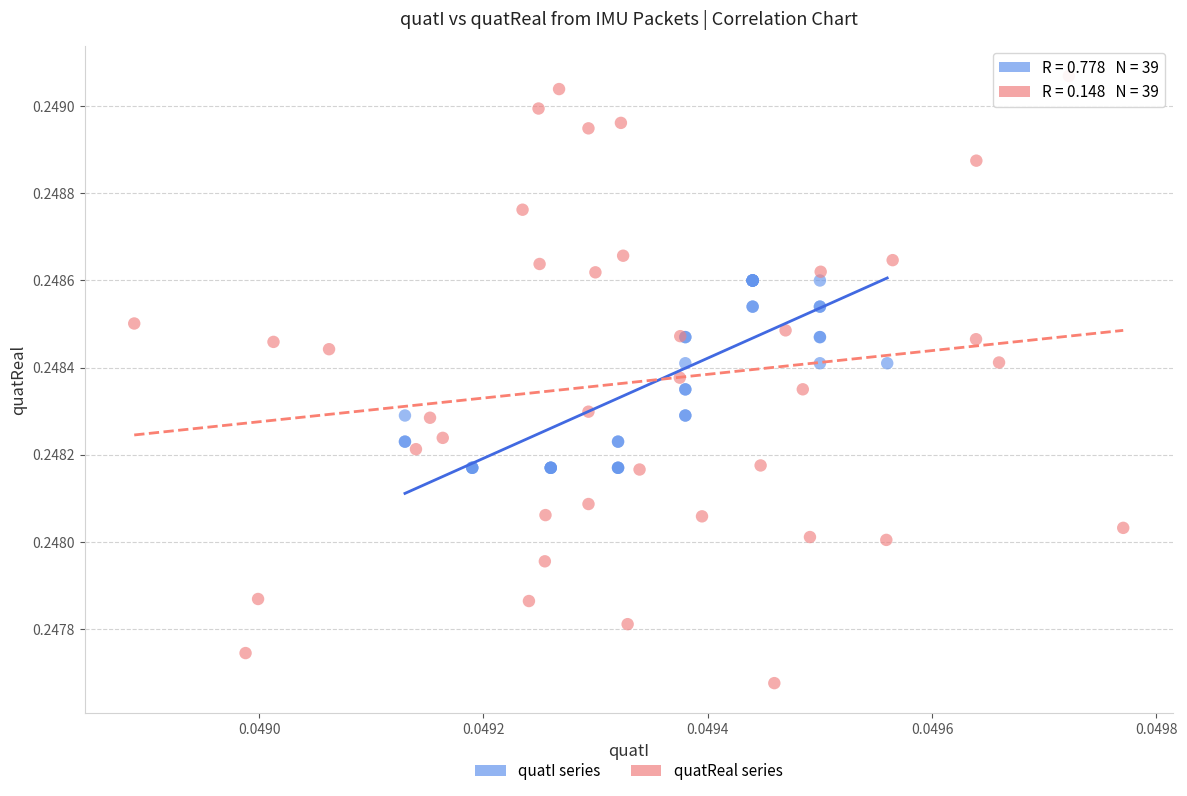

Which series reaches the maximum Y coordinate?

quatReal series